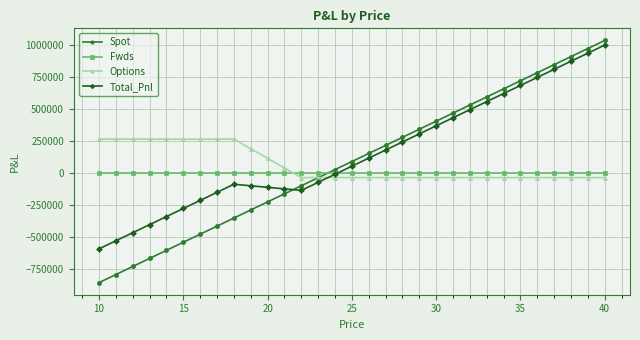

What is the lowest value of the Options series?

-36342.1